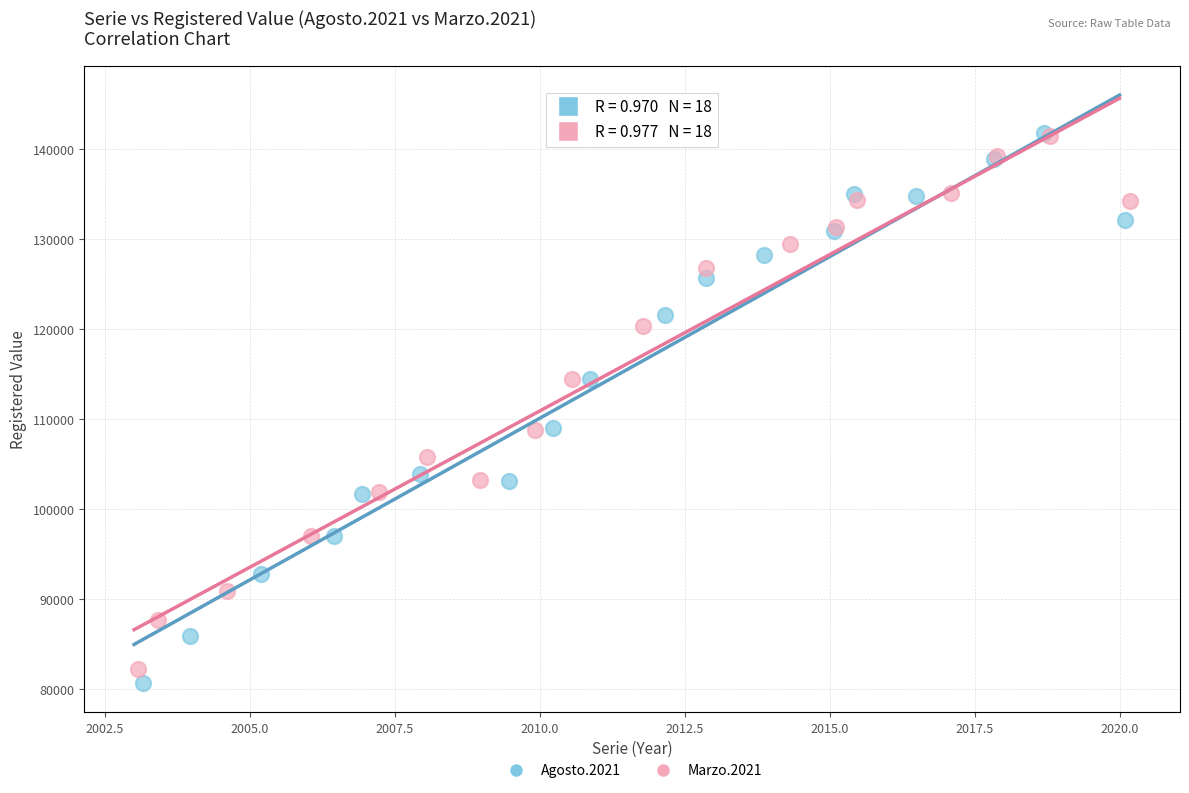

Which series has the widest spread of Y values?

Agosto.2021